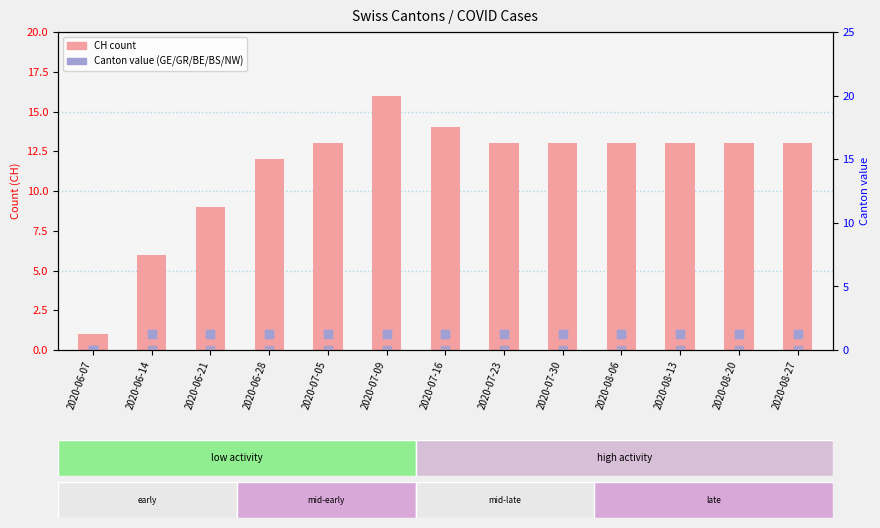

Is the value of BE at 2020-08-20 greater than the value of CH at 2020-06-21?

No